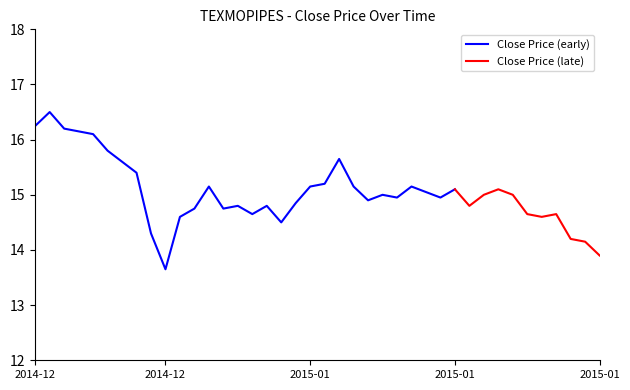

At which category does the chart reach its minimum across all series?

2014-12-17